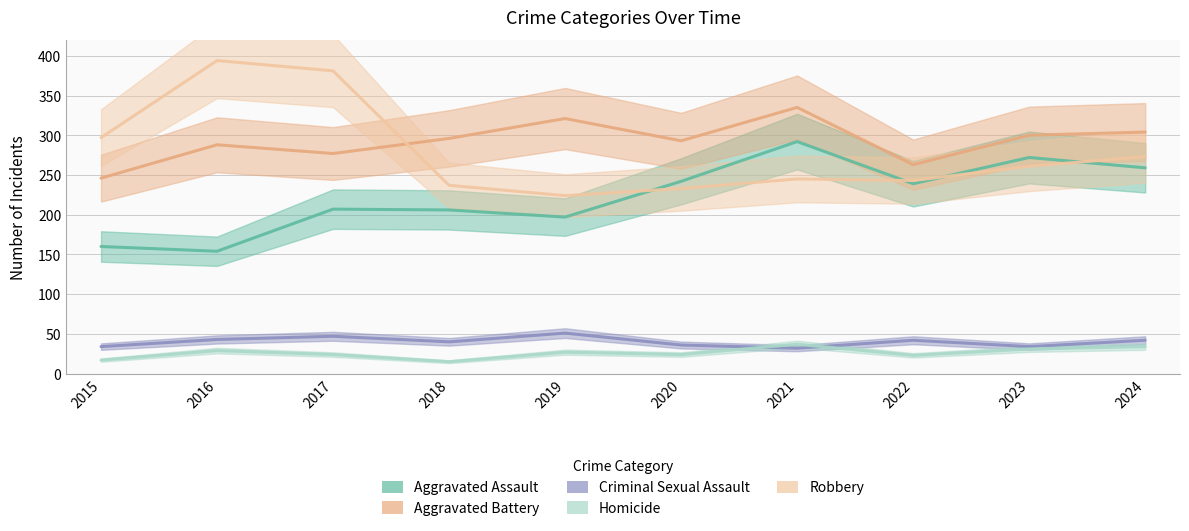

Reading right to left, what are all the values shown in this chart?

Aggravated Assault: 259	272	239	292	242	197	206	207	154	160
Aggravated Battery: 304	300	263	335	293	321	296	277	288	246
Criminal Sexual Assault: 42	34	42	32	36	51	40	47	43	34
Homicide: 34	31	23	37	24	27	15	24	29	17
Robbery: 273	261	243	245	233	224	237	381	394	297